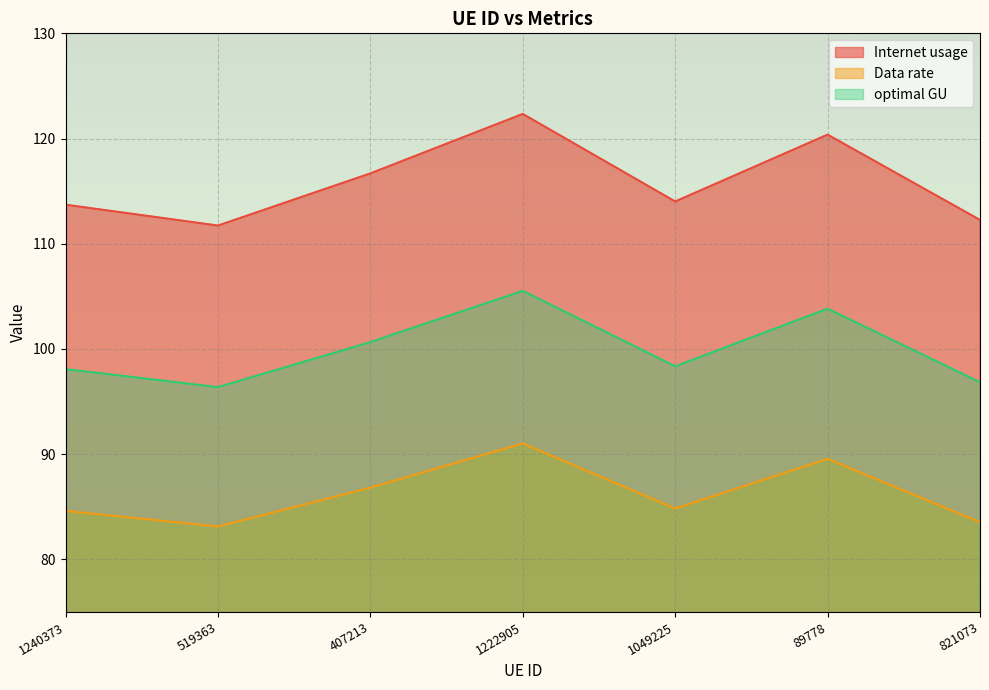

True or false: Data rate has a value of 24.9 at 407213.

False